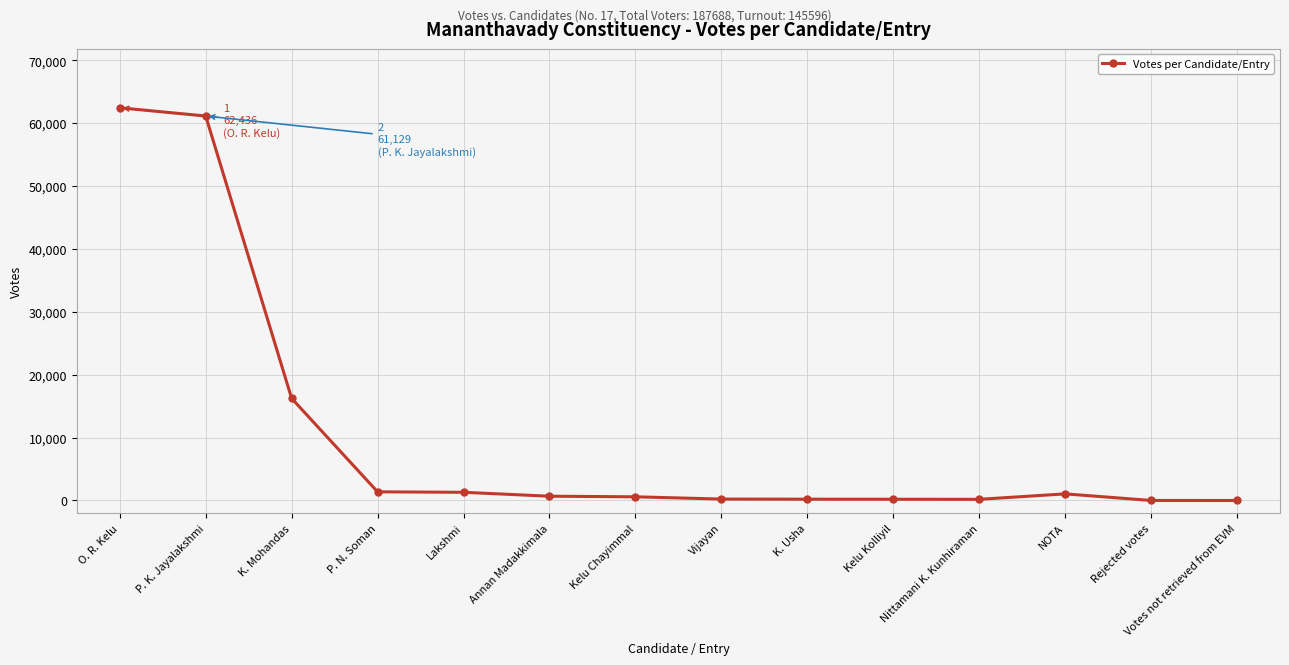

At which label does the data first exceed 679?

O. R. Kelu